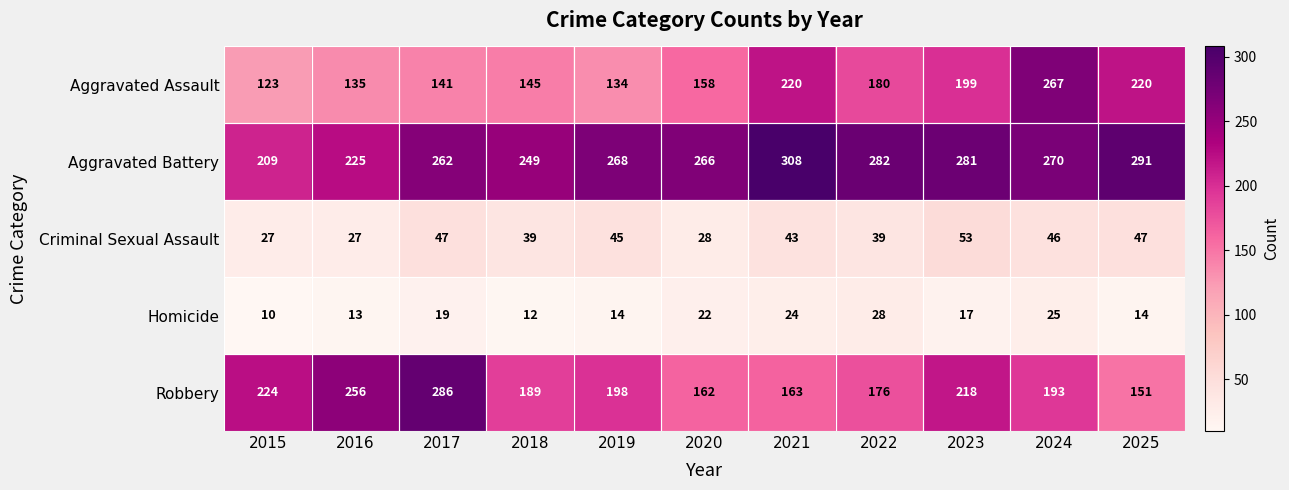

Which series has the largest range (max minus min)?

Aggravated Assault